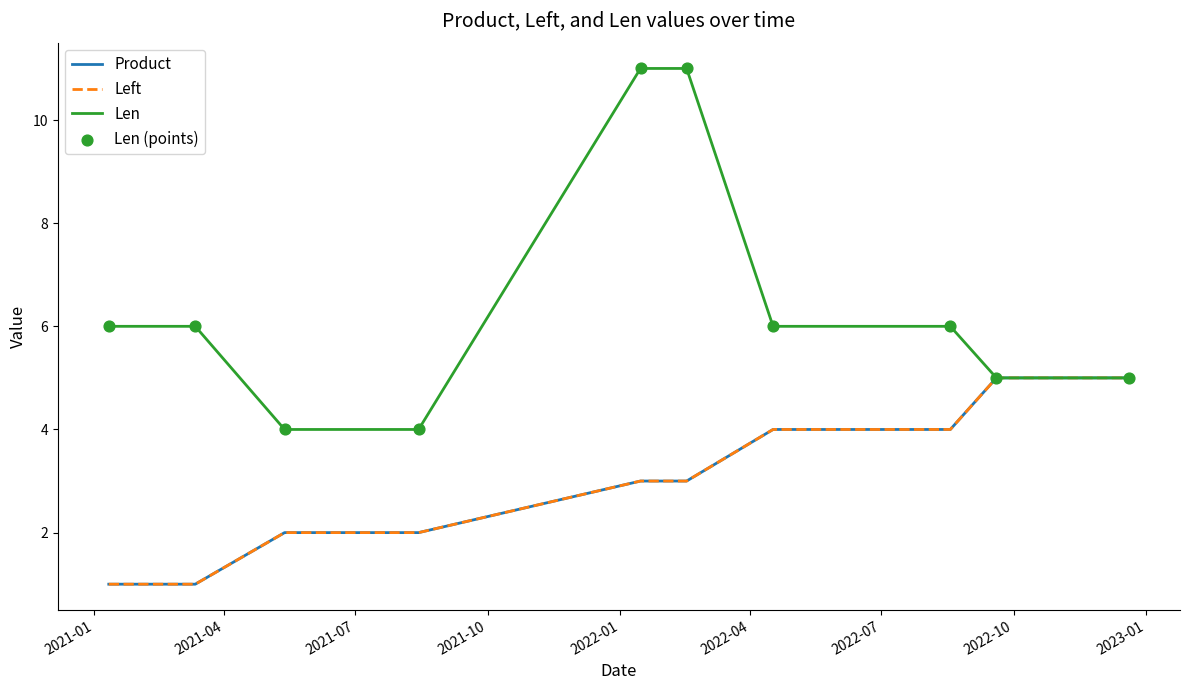

Is this an area chart (filled region under the line)?

No